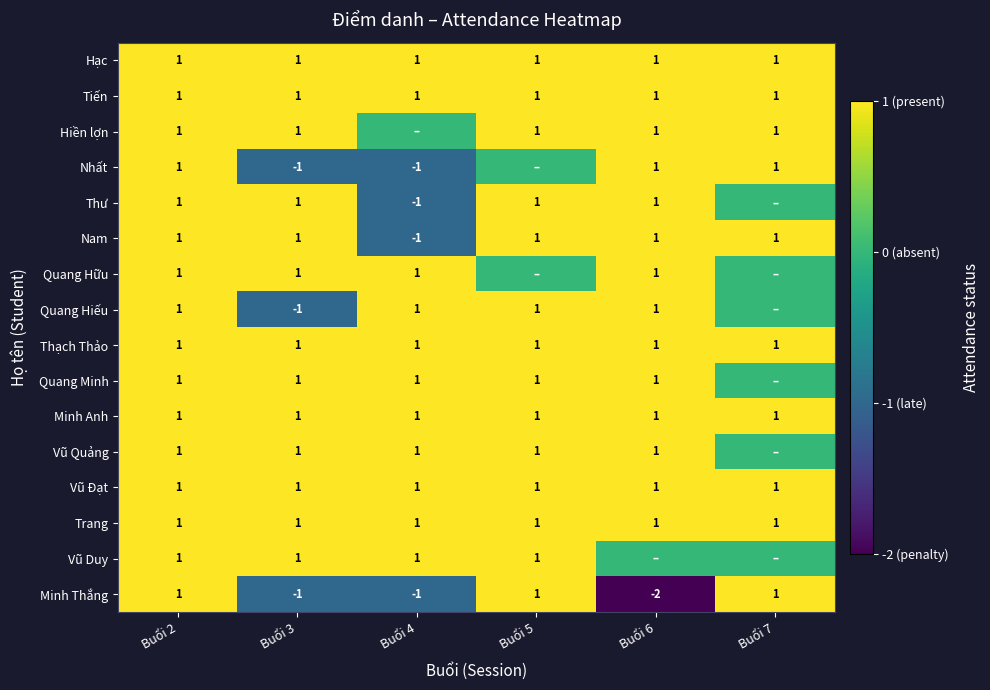

True or false: Thư has a value of 1 at Buổi 3.

True